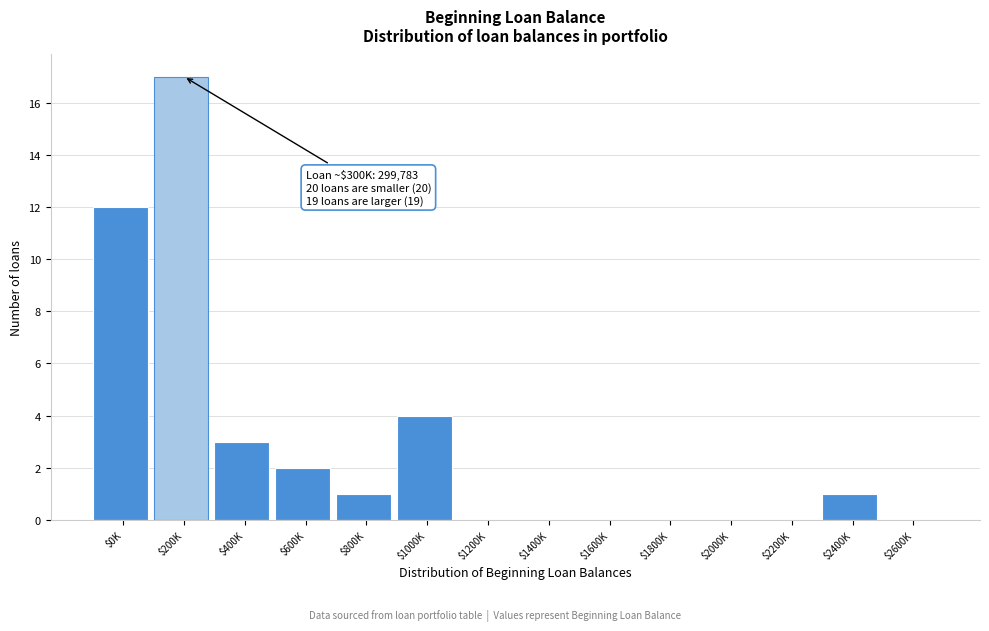

Which category has the highest value across all series?

$200K